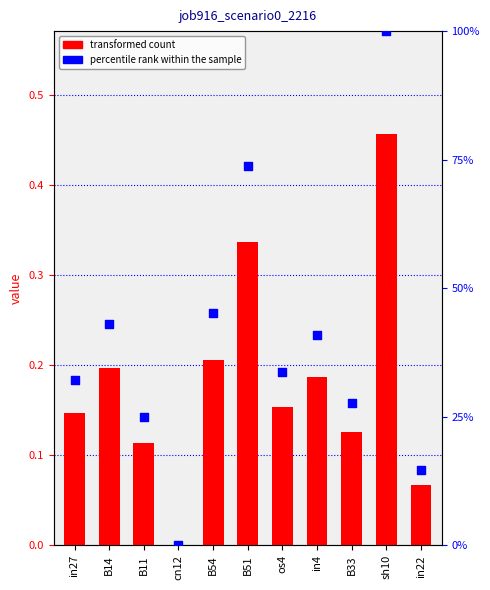

Is the value of job916_scenario0_2216 at B14 greater than the value of percentile rank within the sample at B33?

No